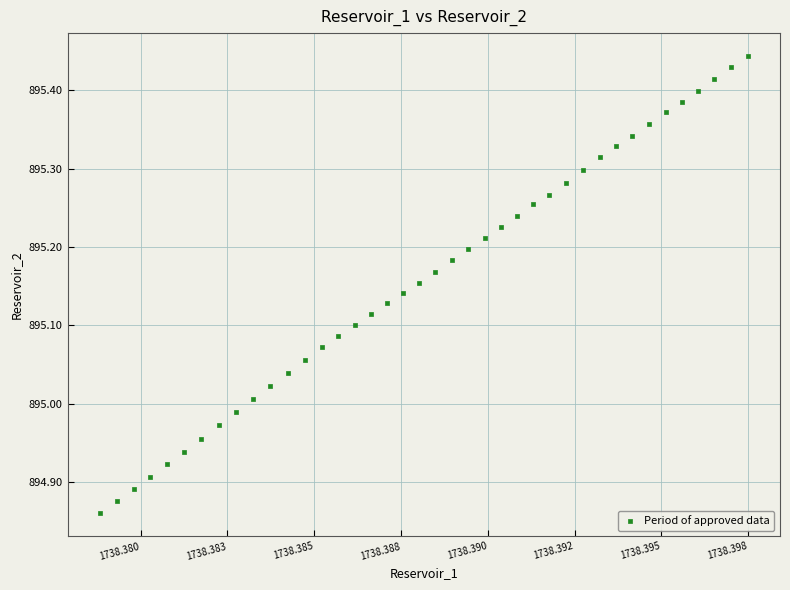

What is the range of Y values (max minus min)?

0.6